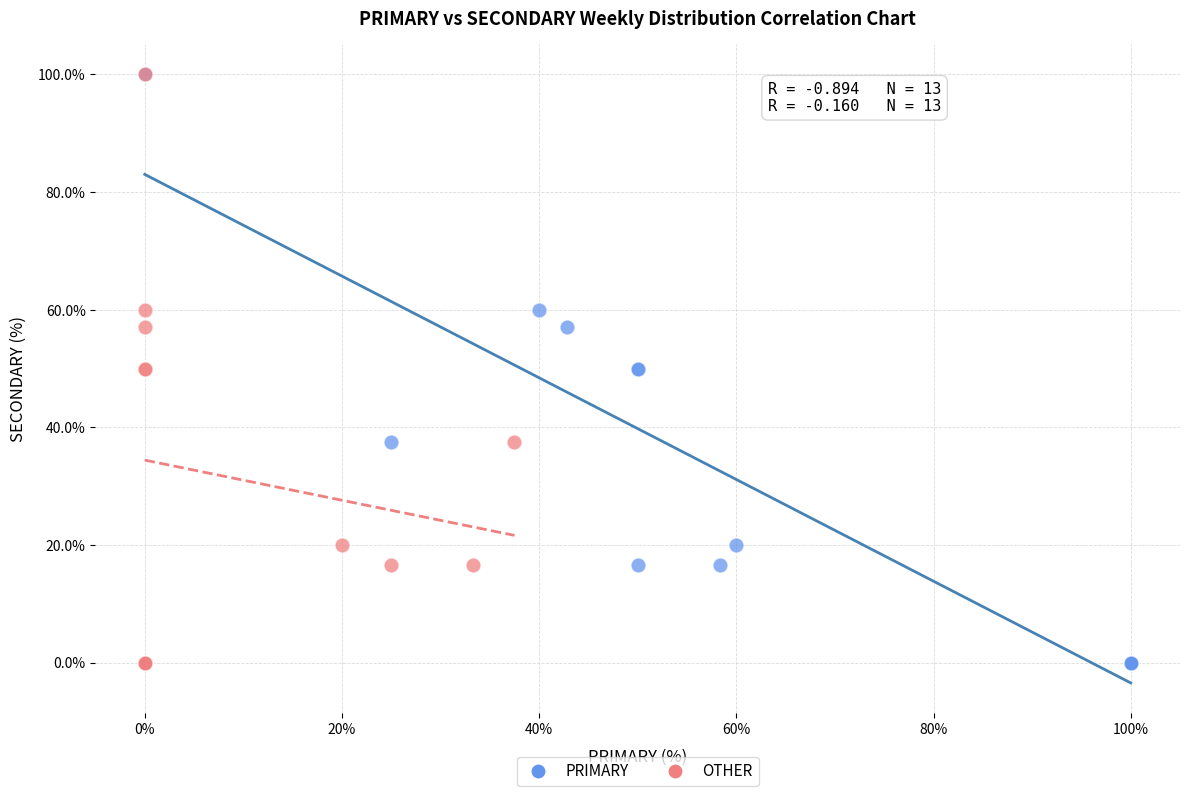

What are all the series names shown in the legend?

PRIMARY, OTHER